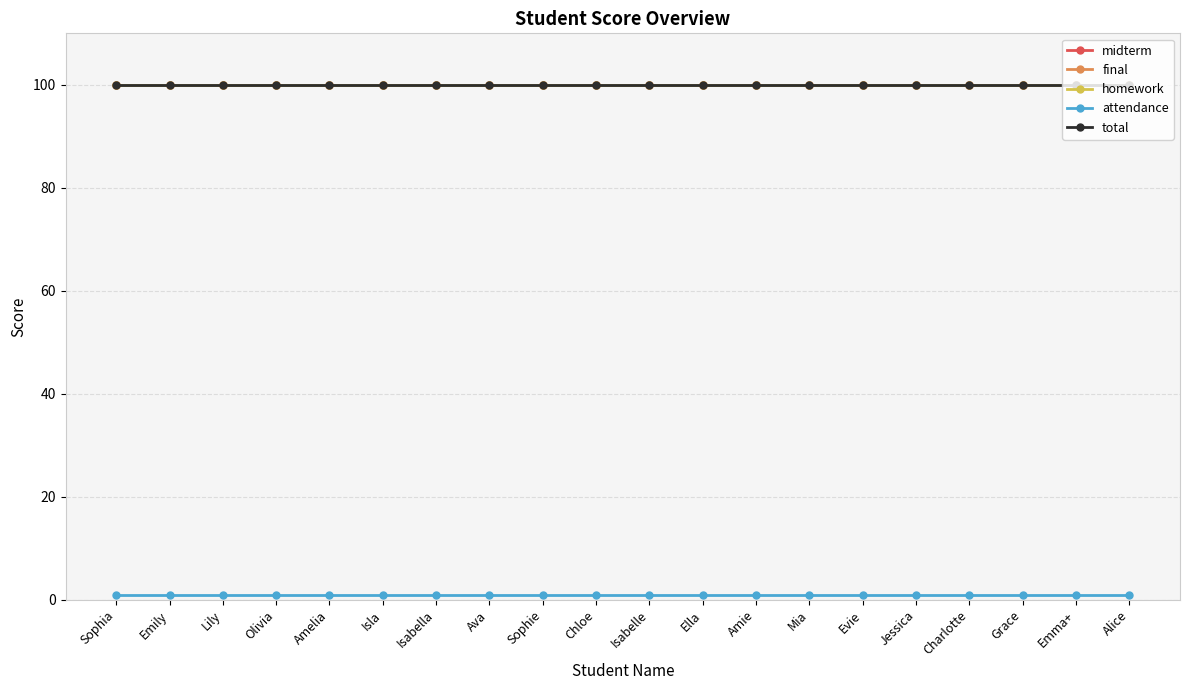

Is this an area chart (filled region under the line)?

No